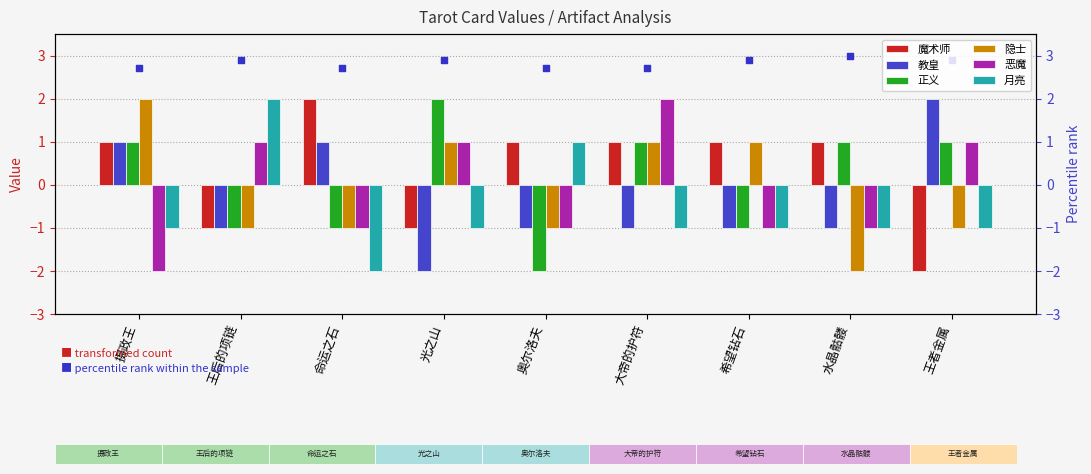

Which series has the widest spread of Y values?

魔术师